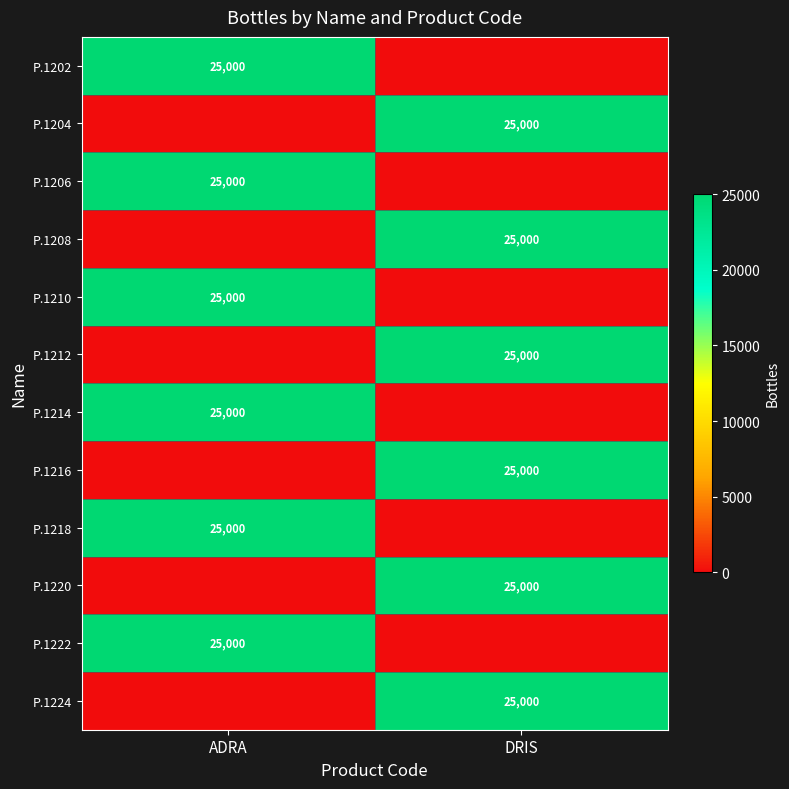

True or false: P.1222 has a value of 6740 at ADRA.

False